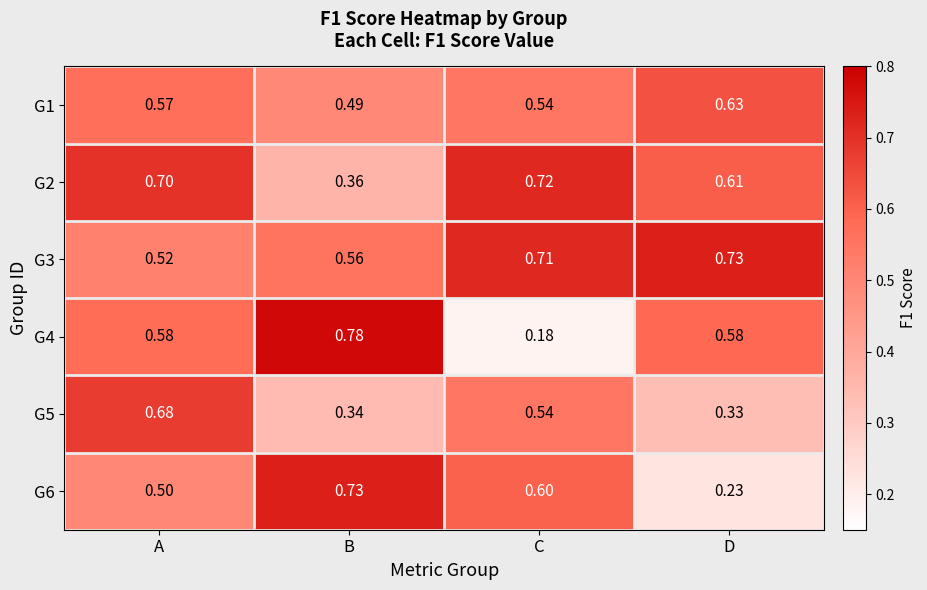

At which category does the chart reach its minimum across all series?

C